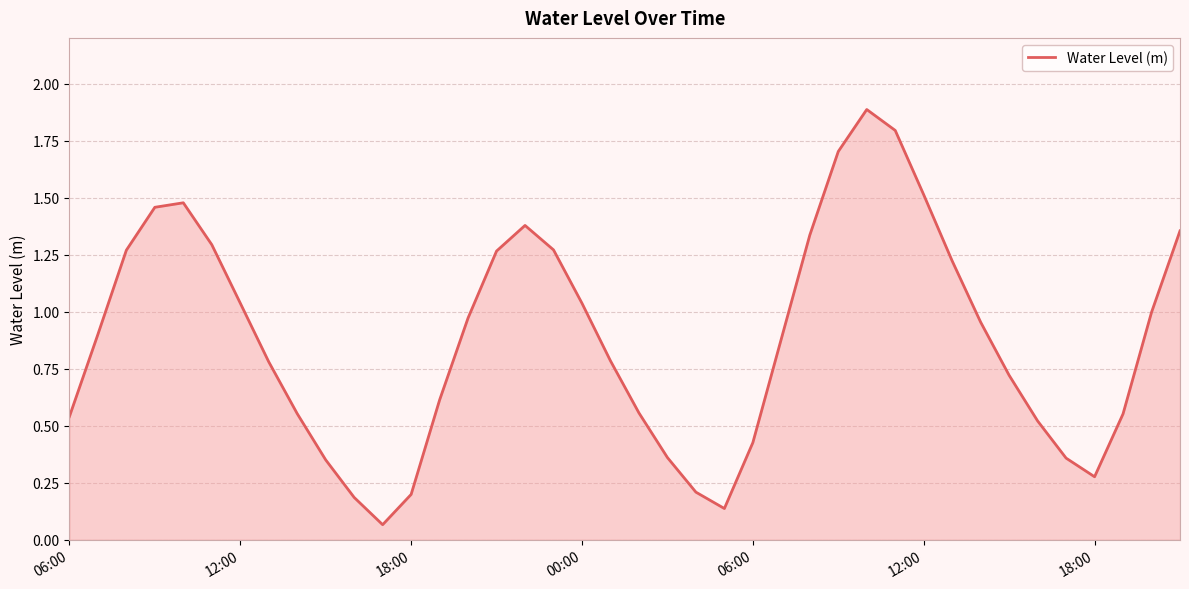

What is the maximum value shown in the chart?

1.9